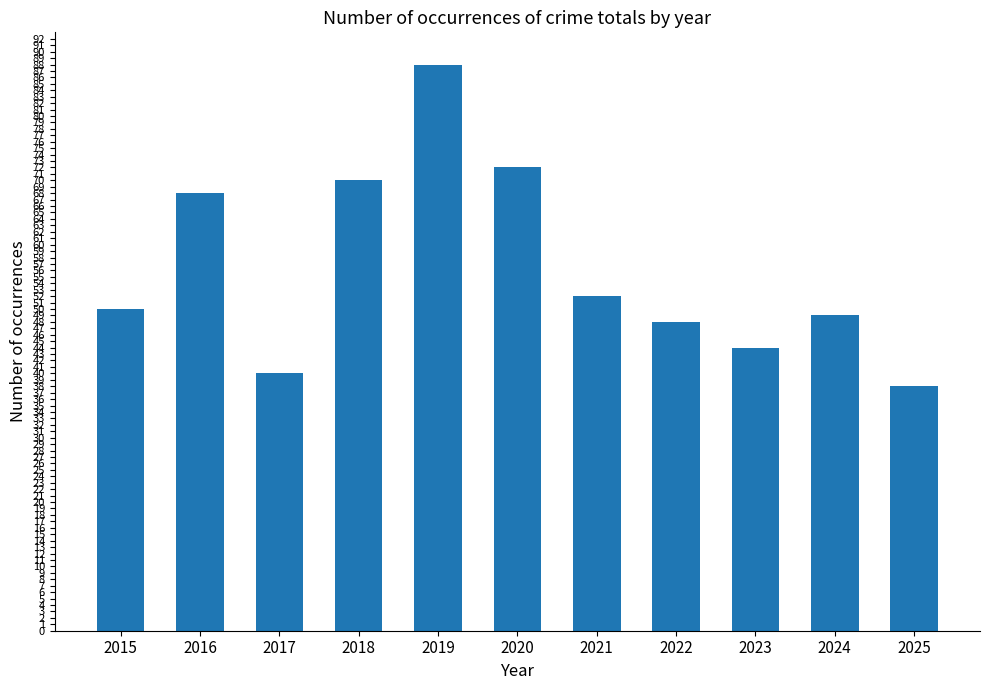

Which has a higher value, 2019 or 2018?

2019